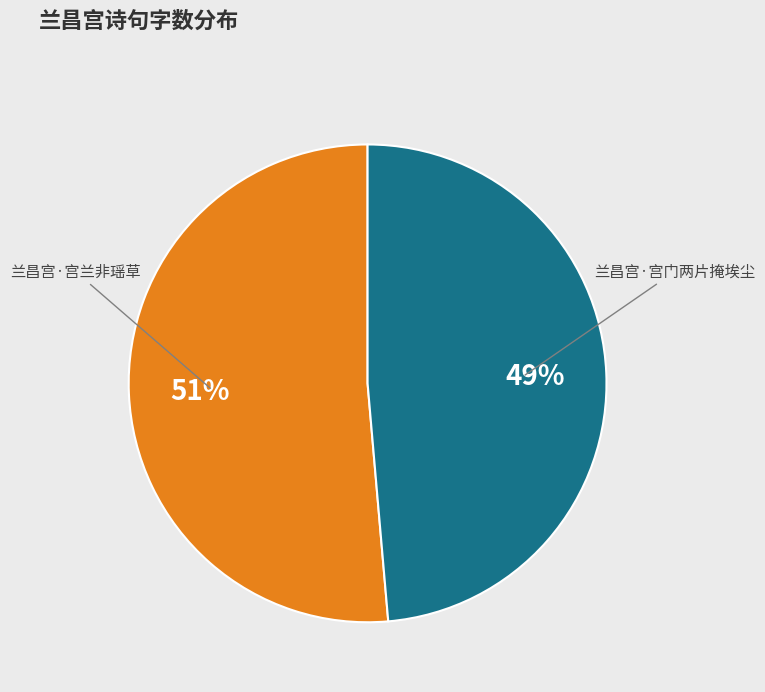

Does any single category account for the majority?

Yes